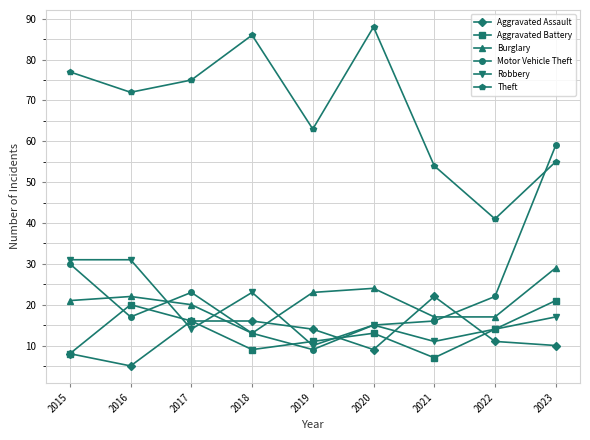

Is this an area chart (filled region under the line)?

No